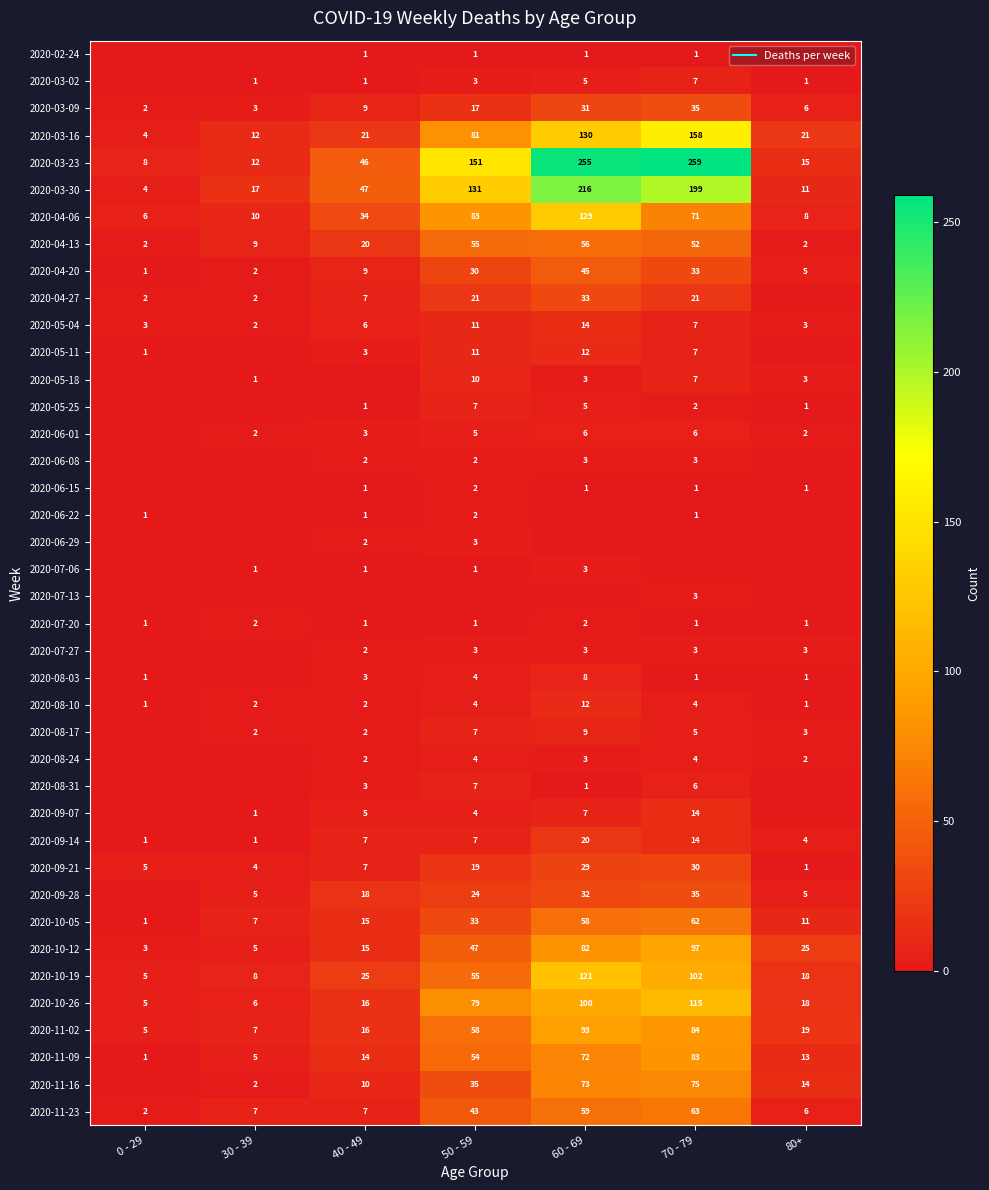

Where is 2020-03-30 nearest to the value 110?

50 - 59